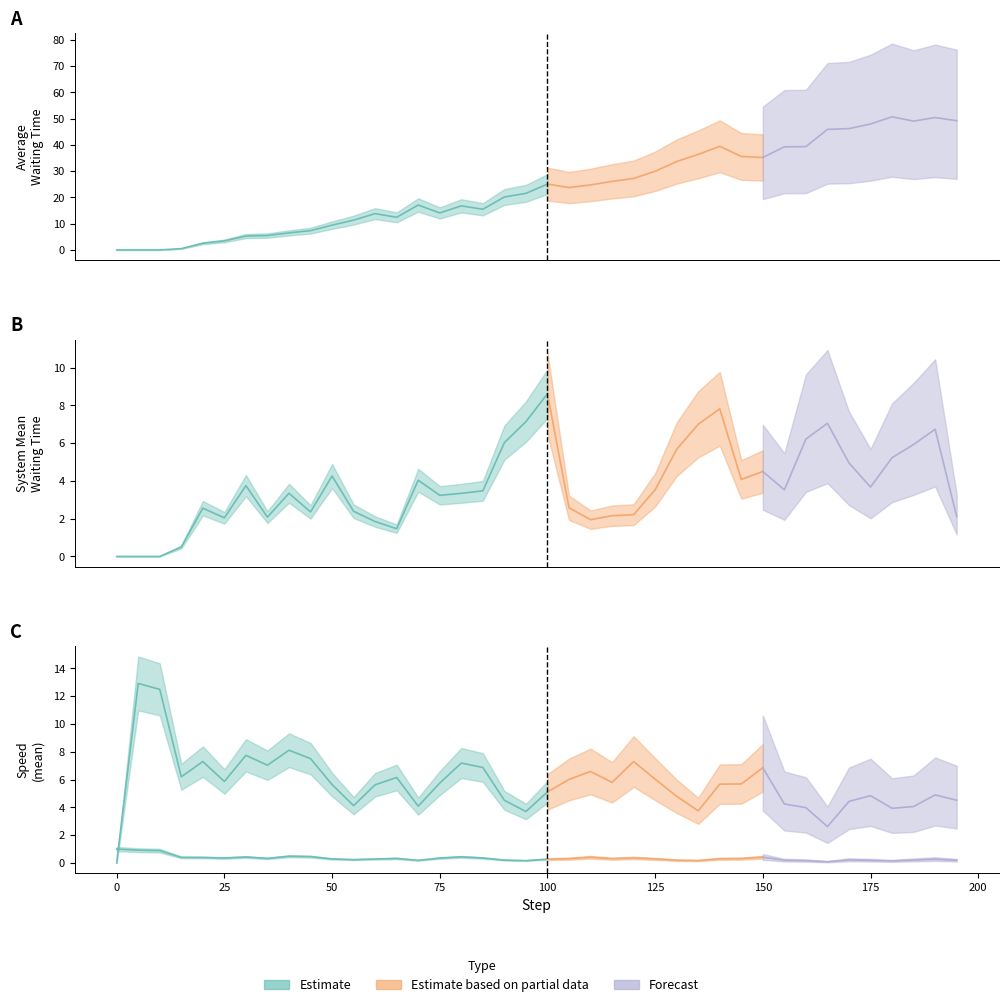

Reading left to right, list all the values displayed in this chart.

system_mean_speed: 0.0	12.9	12.5	6.2	7.3	5.9	7.7	7.0	8.1	7.5	5.6	4.1	5.6	6.1	4.1	5.7	7.2	6.9	4.5	3.7	5.1	6.0	6.6	5.8	7.3	6.0	4.8	3.7	5.7	5.7	6.8	4.2	4.0	2.6	4.4	4.8	3.9	4.1	4.9	4.5
t_average_speed: 1.0	0.9	0.9	0.4	0.4	0.4	0.4	0.3	0.5	0.5	0.3	0.2	0.3	0.3	0.2	0.3	0.4	0.4	0.2	0.2	0.3	0.3	0.4	0.3	0.4	0.3	0.2	0.2	0.3	0.3	0.4	0.2	0.2	0.1	0.2	0.2	0.1	0.2	0.3	0.2
system_mean_waiting_time: 0.0	0.0	0.0	0.5	2.6	2.0	3.8	2.1	3.3	2.4	4.3	2.4	1.8	1.5	4.0	3.2	3.3	3.5	6.0	7.1	8.6	2.6	1.9	2.2	2.2	3.5	5.7	7.0	7.8	4.1	4.5	3.5	6.2	7.1	5.0	3.7	5.2	5.9	6.7	2.1
average_waiting_time: 0.0	0.0	0.0	0.5	2.6	3.5	5.3	5.5	6.5	7.4	9.4	11.4	13.8	12.4	17.1	14.1	16.8	15.5	20.2	21.6	25.1	23.8	24.8	26.1	27.2	30.0	33.7	36.4	39.5	35.6	35.2	39.3	39.4	45.9	46.2	48.0	50.7	49.1	50.5	49.2